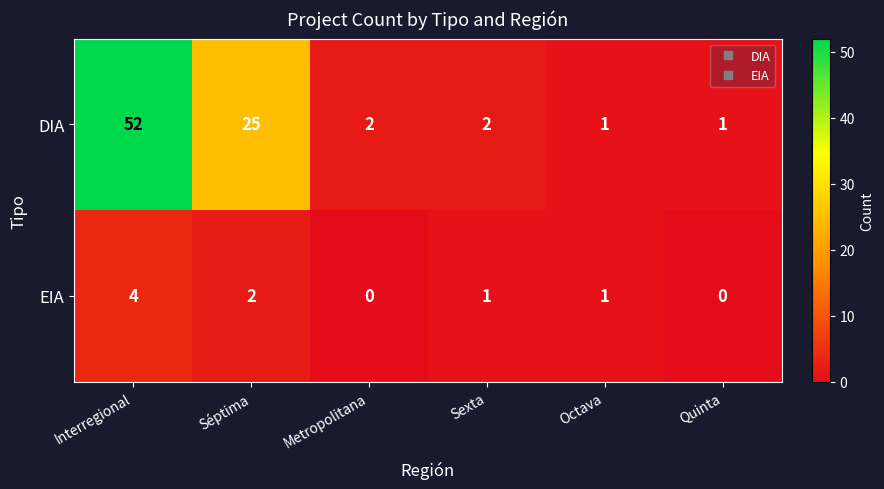

True or false: DIA has a value of 2 at Sexta.

True